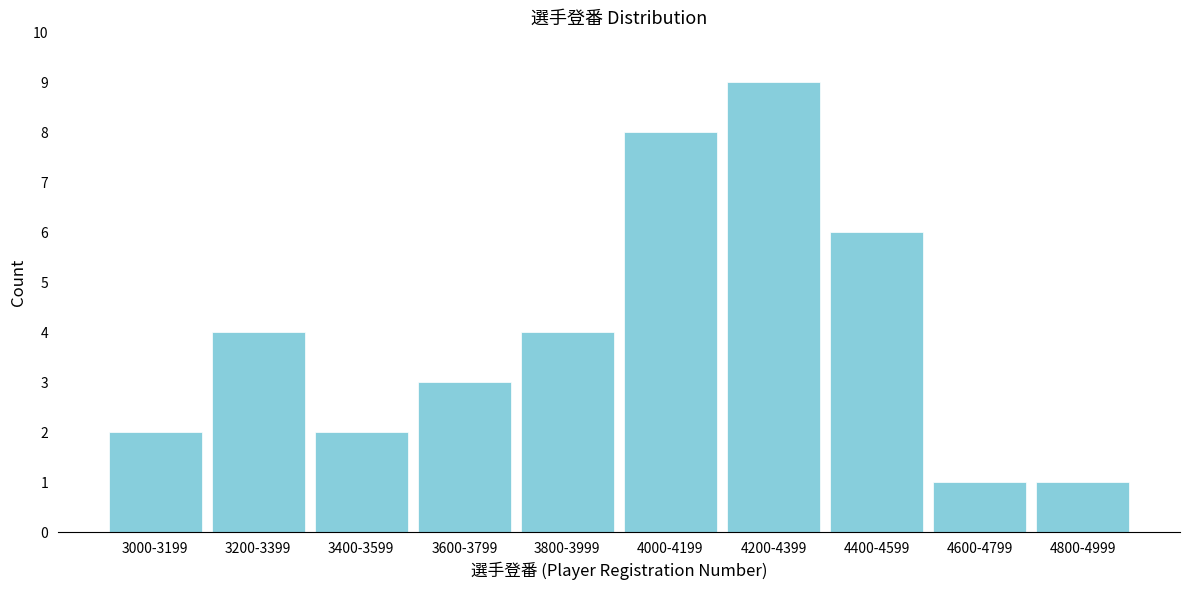

Reading right to left, what are all the values shown in this chart?

4800-4999=1	4600-4799=1	4400-4599=6	4200-4399=9	4000-4199=8	3800-3999=4	3600-3799=3	3400-3599=2	3200-3399=4	3000-3199=2